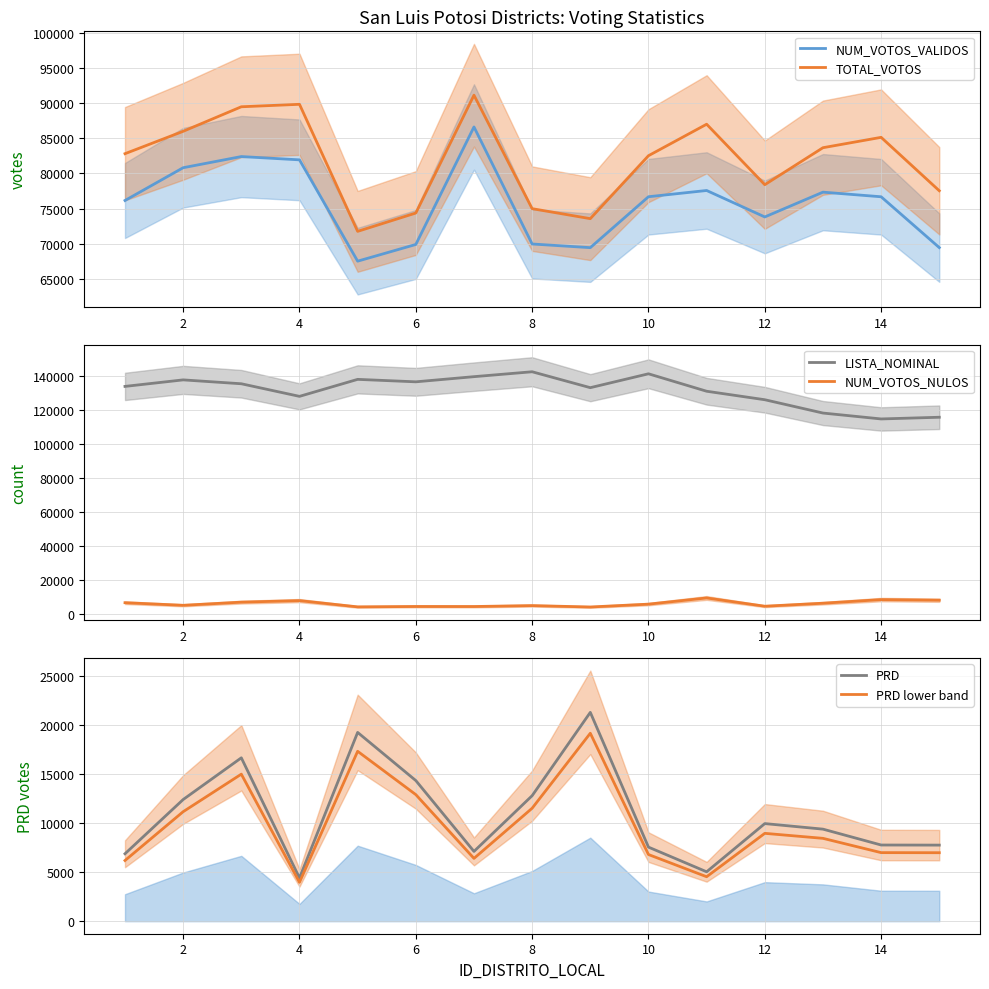

True or false: TOTAL_VOTOS has more than 0 interior local peaks.

True